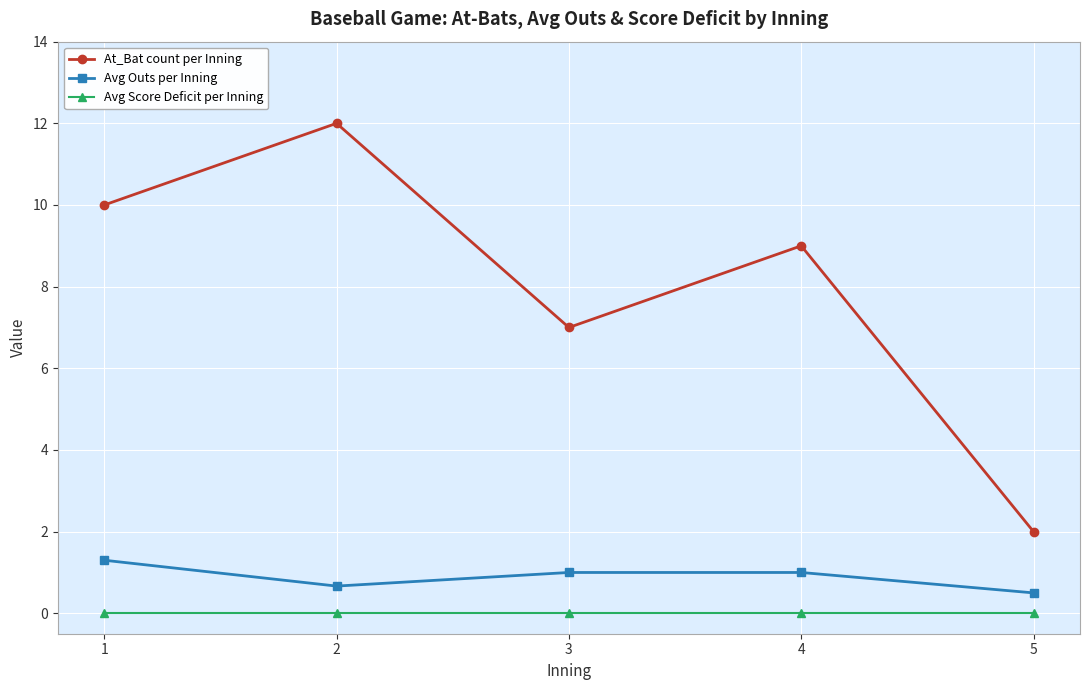

What is the total value across all series at 1?

11.3